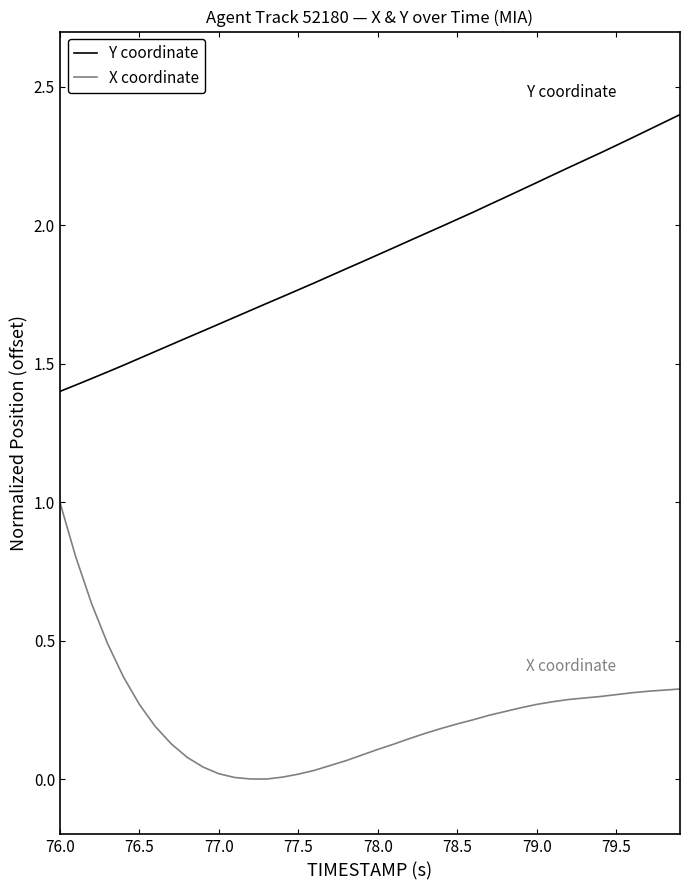

Rank the series by their average value, from lowest to highest.

X coordinate, Y coordinate